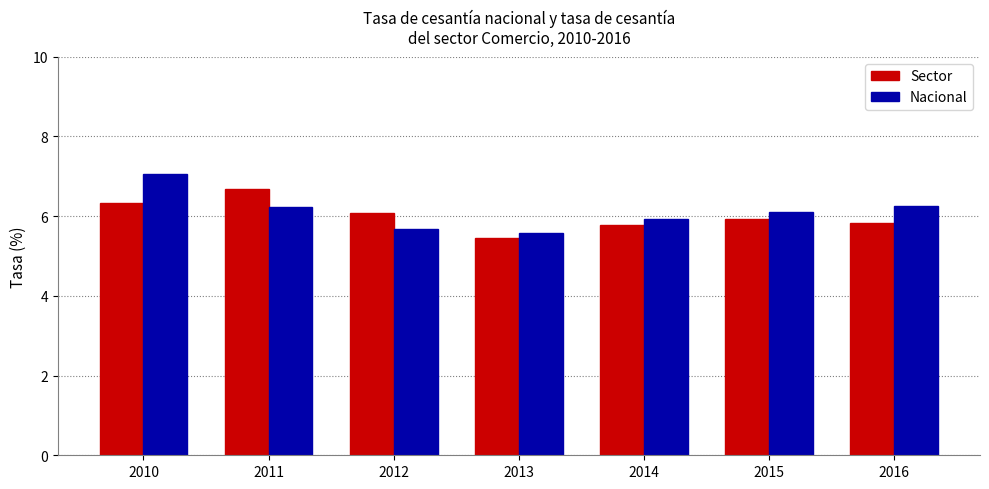

What is the sum of all Sector values?

42.1